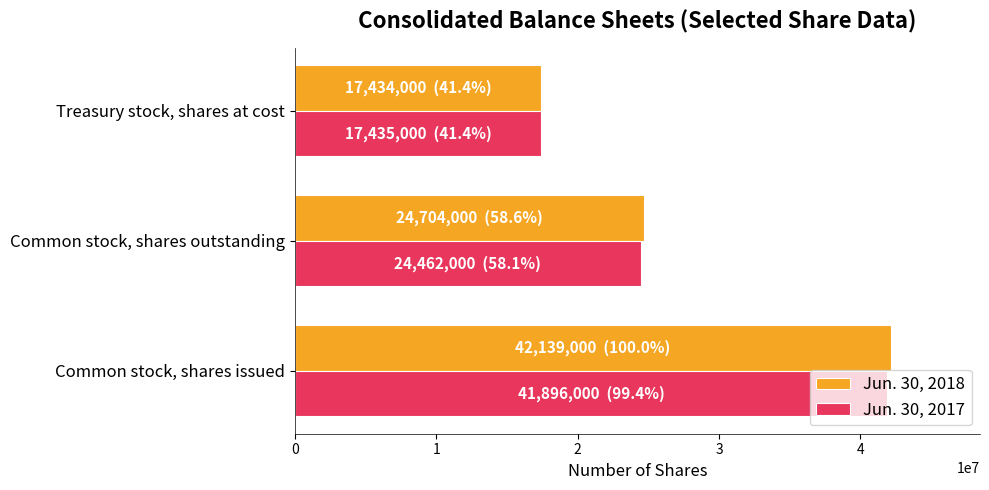

List the series in order of their peak value, highest first.

Jun. 30, 2018, Jun. 30, 2017